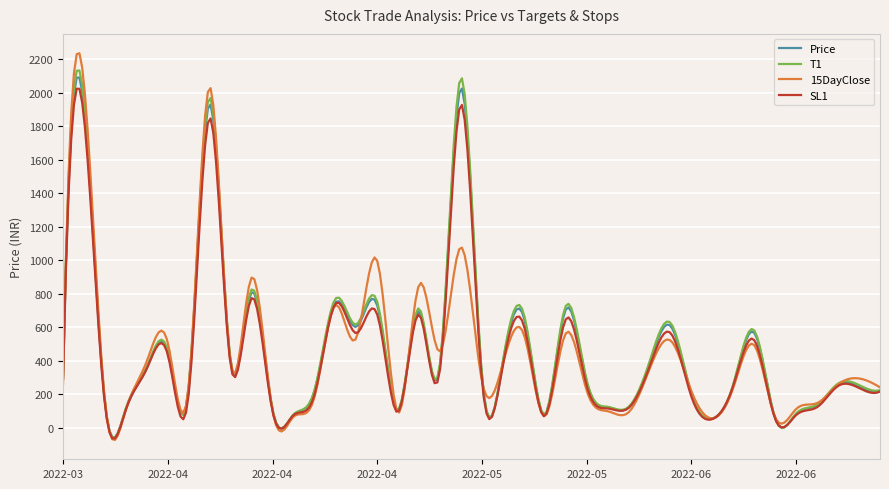

Does the chart display data point markers on the line(s)?

No